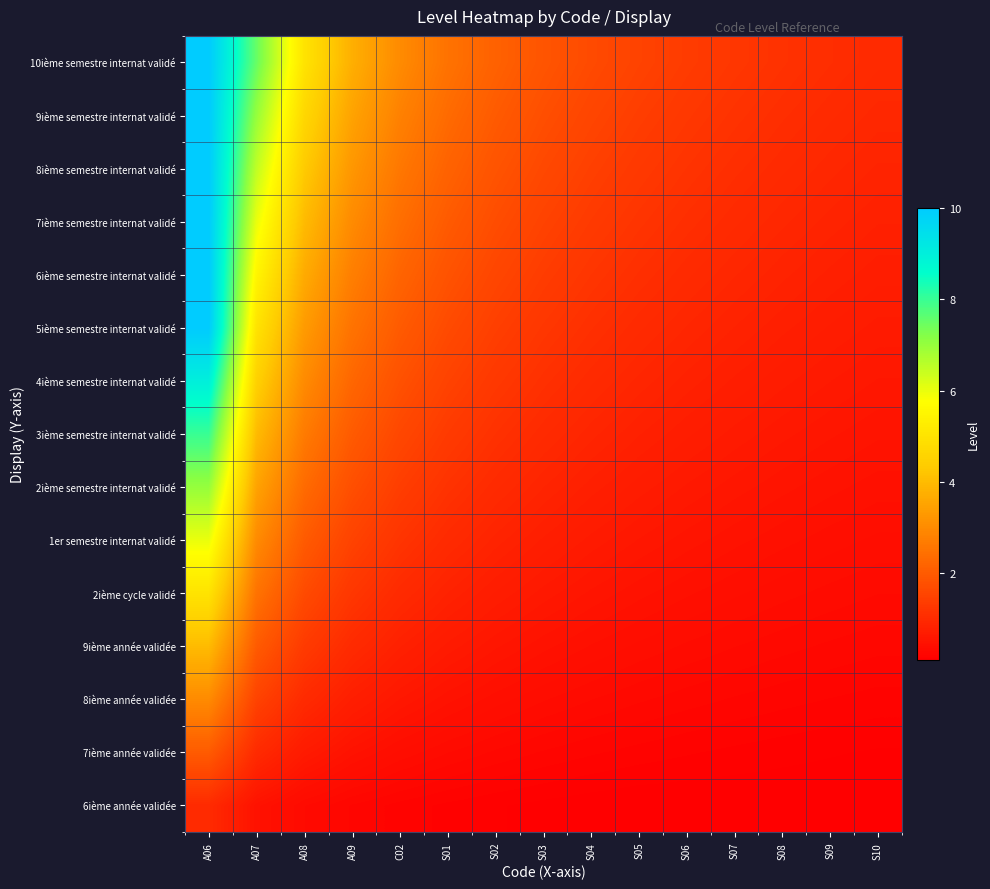

Reading left to right, what are all the values shown in this chart?

6ième année validée: A06=1.0	A07=0.5	A08=0.3	A09=0.2	C02=0.2	S01=0.2	S02=0.1	S03=0.1	S04=0.1	S05=0.1	S06=0.1	S07=0.1	S08=0.1	S09=0.1	S10=0.1
7ième année validée: A06=2.0	A07=1.0	A08=0.7	A09=0.5	C02=0.4	S01=0.3	S02=0.3	S03=0.2	S04=0.2	S05=0.2	S06=0.2	S07=0.2	S08=0.2	S09=0.1	S10=0.1
8ième année validée: A06=3.0	A07=1.5	A08=1.0	A09=0.8	C02=0.6	S01=0.5	S02=0.4	S03=0.4	S04=0.3	S05=0.3	S06=0.3	S07=0.2	S08=0.2	S09=0.2	S10=0.2
9ième année validée: A06=4.0	A07=2.0	A08=1.3	A09=1.0	C02=0.8	S01=0.7	S02=0.6	S03=0.5	S04=0.4	S05=0.4	S06=0.4	S07=0.3	S08=0.3	S09=0.3	S10=0.3
2ième cycle validé: A06=5.0	A07=2.5	A08=1.7	A09=1.2	C02=1.0	S01=0.8	S02=0.7	S03=0.6	S04=0.6	S05=0.5	S06=0.5	S07=0.4	S08=0.4	S09=0.4	S10=0.3
1er semestre internat validé: A06=6.0	A07=3.0	A08=2.0	A09=1.5	C02=1.2	S01=1.0	S02=0.9	S03=0.8	S04=0.7	S05=0.6	S06=0.5	S07=0.5	S08=0.5	S09=0.4	S10=0.4
2ième semestre internat validé: A06=7.0	A07=3.5	A08=2.3	A09=1.8	C02=1.4	S01=1.2	S02=1.0	S03=0.9	S04=0.8	S05=0.7	S06=0.6	S07=0.6	S08=0.5	S09=0.5	S10=0.5
3ième semestre internat validé: A06=8.0	A07=4.0	A08=2.7	A09=2.0	C02=1.6	S01=1.3	S02=1.1	S03=1.0	S04=0.9	S05=0.8	S06=0.7	S07=0.7	S08=0.6	S09=0.6	S10=0.5
4ième semestre internat validé: A06=9.0	A07=4.5	A08=3.0	A09=2.2	C02=1.8	S01=1.5	S02=1.3	S03=1.1	S04=1.0	S05=0.9	S06=0.8	S07=0.7	S08=0.7	S09=0.6	S10=0.6
5ième semestre internat validé: A06=10.0	A07=5.0	A08=3.3	A09=2.5	C02=2.0	S01=1.7	S02=1.4	S03=1.2	S04=1.1	S05=1.0	S06=0.9	S07=0.8	S08=0.8	S09=0.7	S10=0.7
6ième semestre internat validé: A06=10.0	A07=5.5	A08=3.7	A09=2.8	C02=2.2	S01=1.8	S02=1.6	S03=1.4	S04=1.2	S05=1.1	S06=1.0	S07=0.9	S08=0.8	S09=0.8	S10=0.7
7ième semestre internat validé: A06=10.0	A07=6.0	A08=4.0	A09=3.0	C02=2.4	S01=2.0	S02=1.7	S03=1.5	S04=1.3	S05=1.2	S06=1.1	S07=1.0	S08=0.9	S09=0.9	S10=0.8
8ième semestre internat validé: A06=10.0	A07=6.5	A08=4.3	A09=3.2	C02=2.6	S01=2.2	S02=1.9	S03=1.6	S04=1.4	S05=1.3	S06=1.2	S07=1.1	S08=1.0	S09=0.9	S10=0.9
9ième semestre internat validé: A06=10.0	A07=7.0	A08=4.7	A09=3.5	C02=2.8	S01=2.3	S02=2.0	S03=1.8	S04=1.6	S05=1.4	S06=1.3	S07=1.2	S08=1.1	S09=1.0	S10=0.9
10ième semestre internat validé: A06=10.0	A07=7.5	A08=5.0	A09=3.8	C02=3.0	S01=2.5	S02=2.1	S03=1.9	S04=1.7	S05=1.5	S06=1.4	S07=1.2	S08=1.2	S09=1.1	S10=1.0